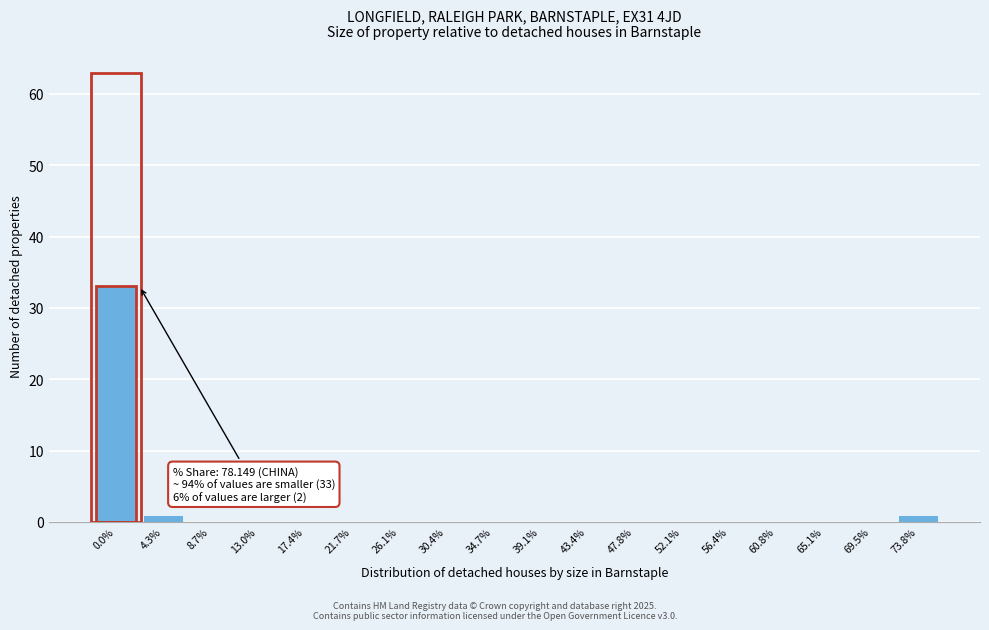

Reading right to left, what are all the values shown in this chart?

73.8%=1	69.5%=0	65.1%=0	60.8%=0	56.4%=0	52.1%=0	47.8%=0	43.4%=0	39.1%=0	34.7%=0	30.4%=0	26.1%=0	21.7%=0	17.4%=0	13.0%=0	8.7%=0	4.3%=1	0.0%=33